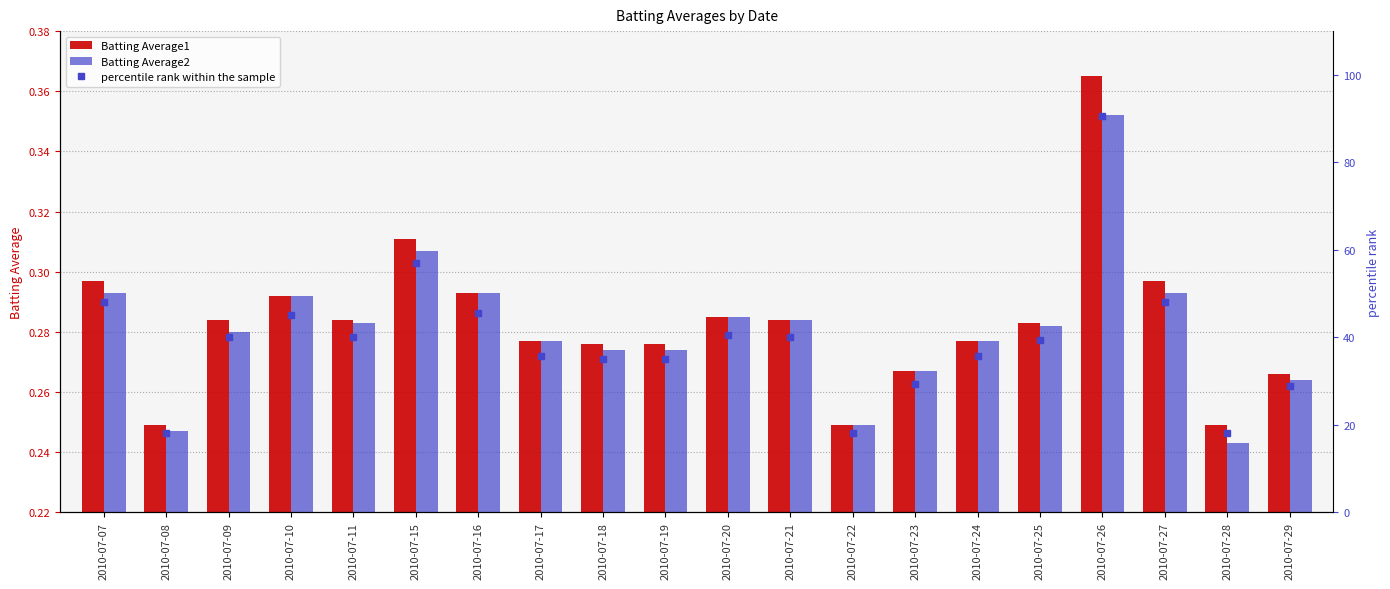

Between 2010-07-07 and 2010-07-09, which series saw the biggest shift?

percentile rank within the sample